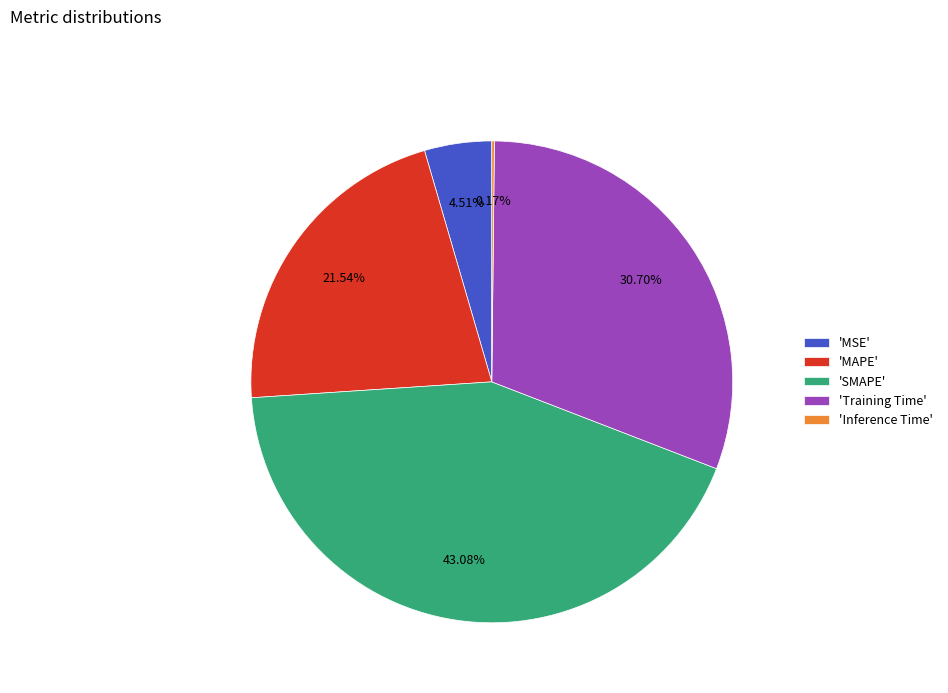

Between 'MSE' and 'SMAPE', which is larger?

'SMAPE'